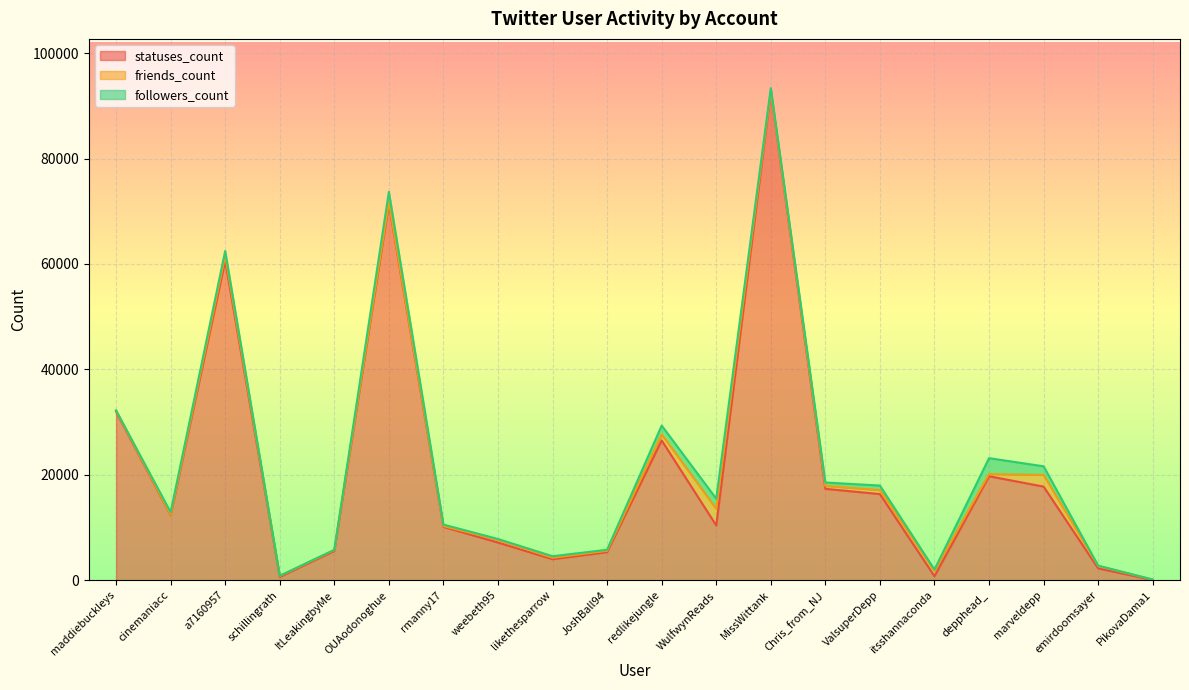

What is the difference between the followers_count values at OUAodonoghue and MissWittank?

1384